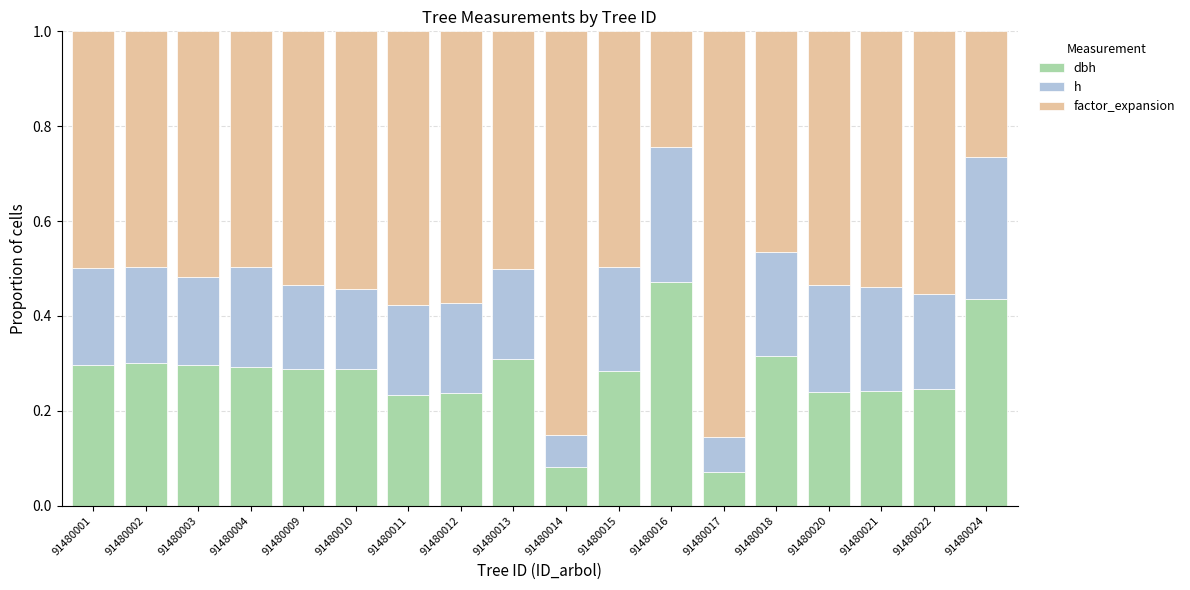

What is the total value across all series at 91480010?

1.0